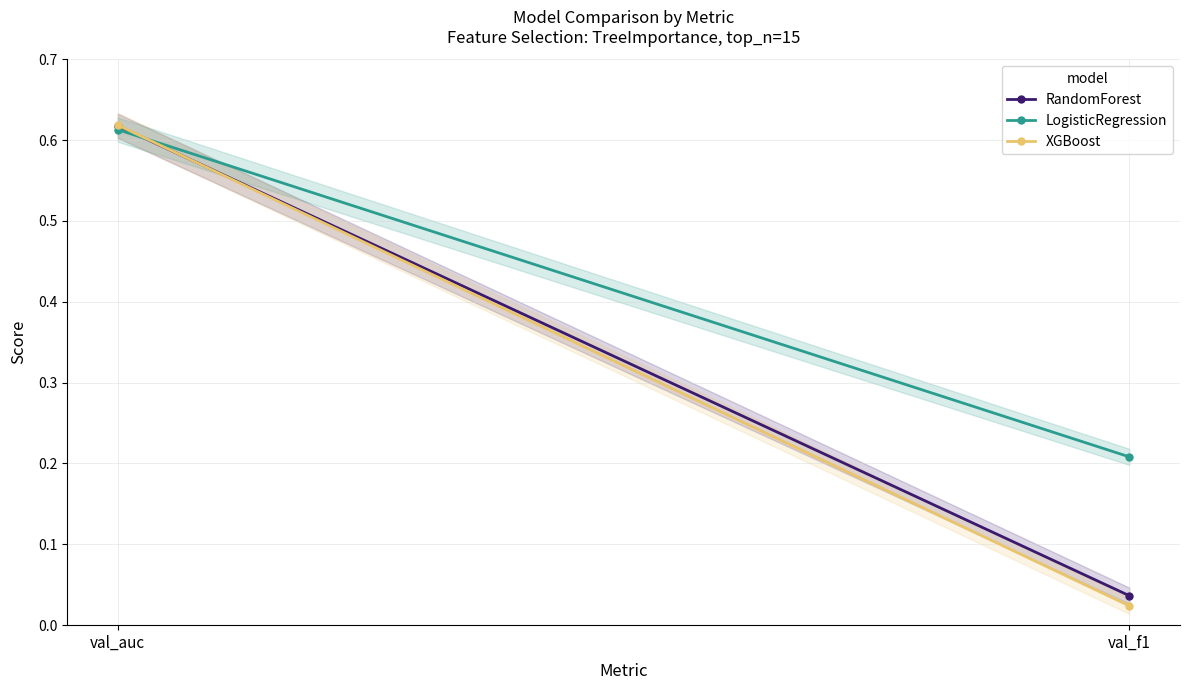

Which category has the lowest value in the XGBoost series?

val_f1